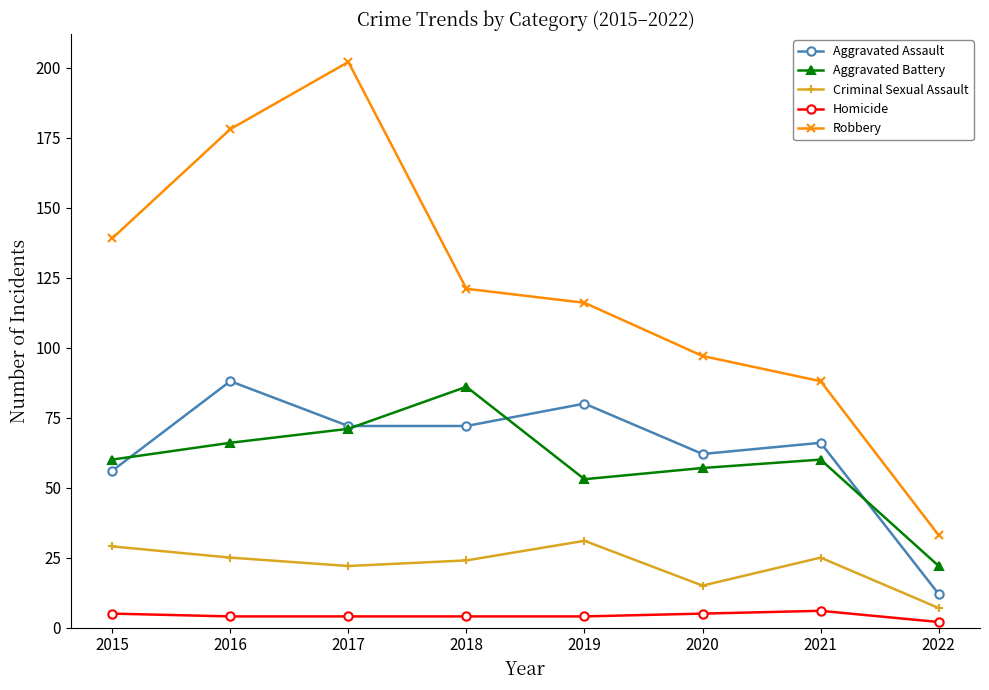

True or false: Aggravated Assault has more than 1 points higher than both neighbors.

True